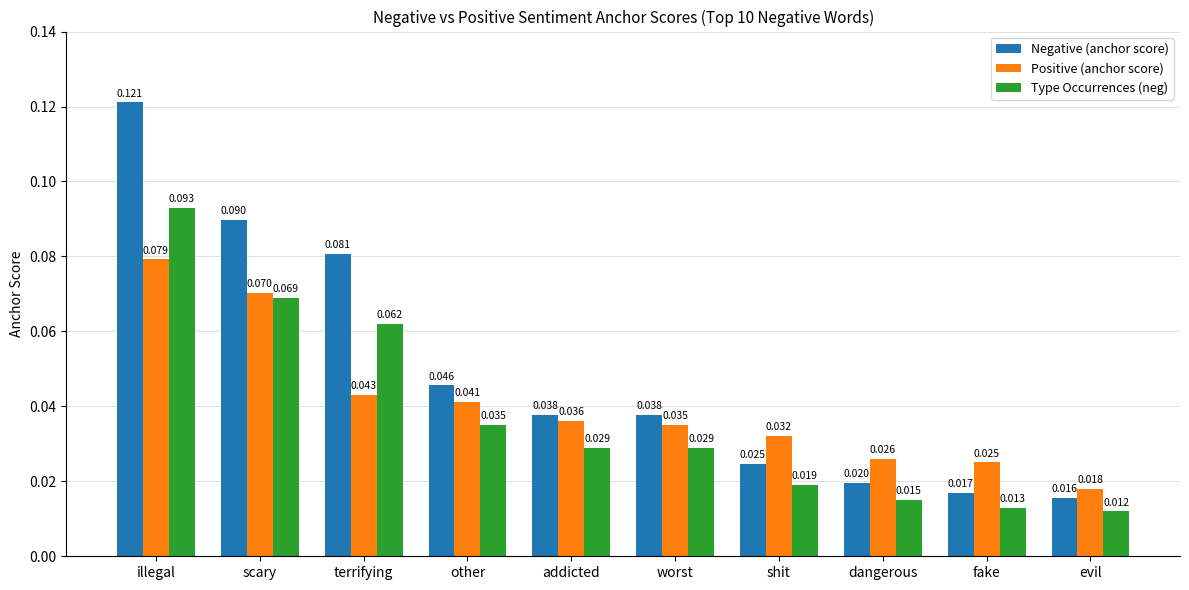

At how many categories does at least one series exceed 0?

10